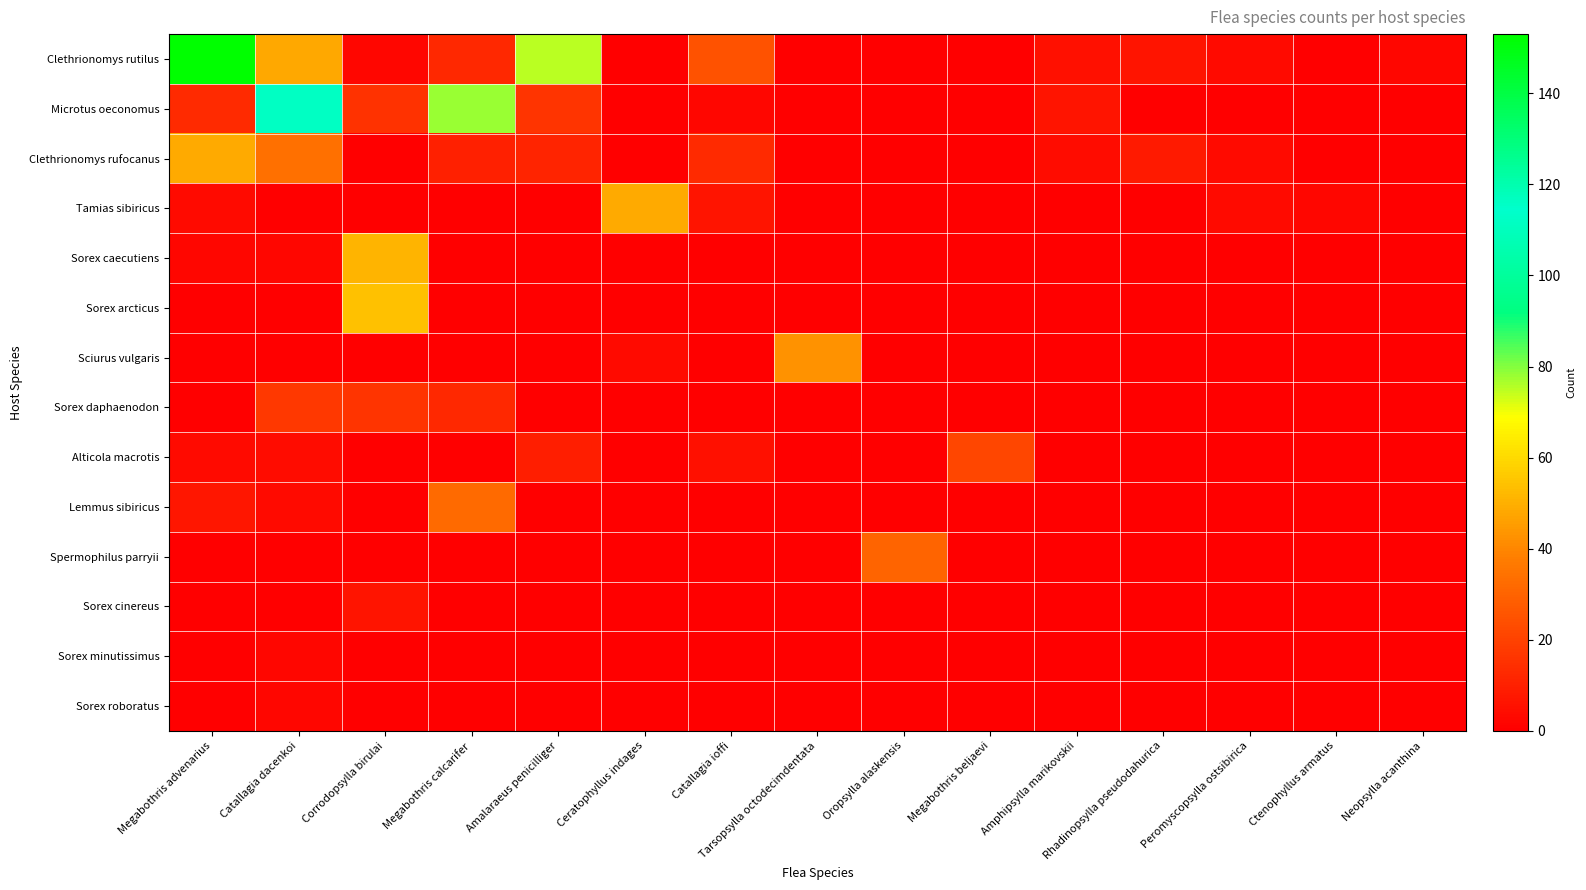

Which label corresponds to the largest value in the chart?

Megabothris advenarius